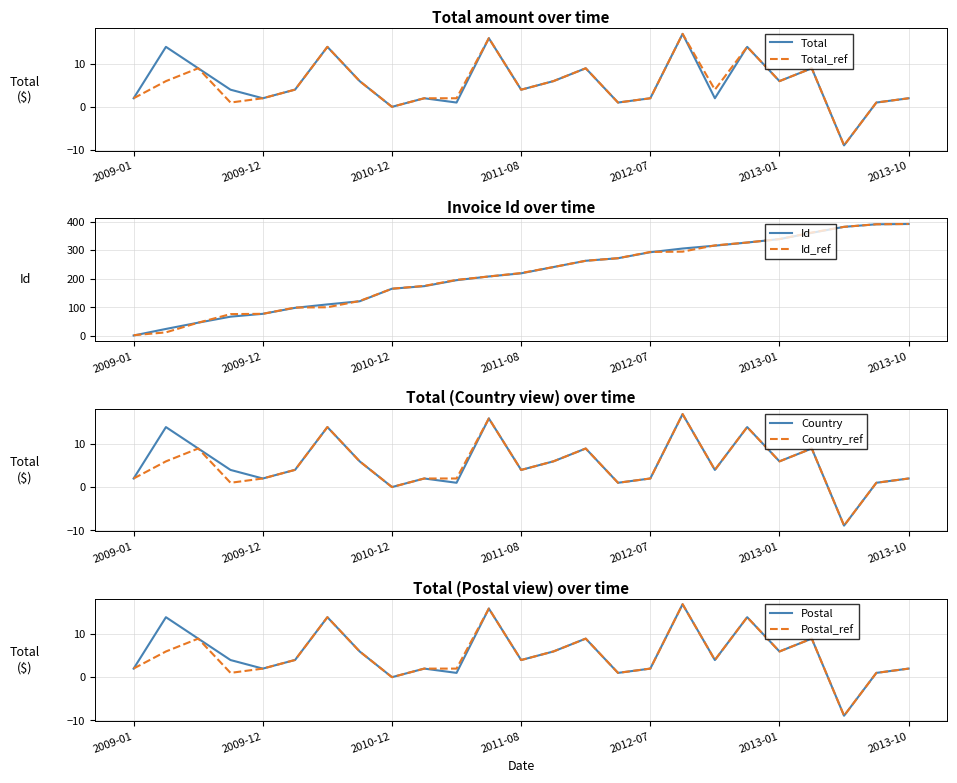

The Total_ref series shows 2.0 at 2011-05. True or false?

True